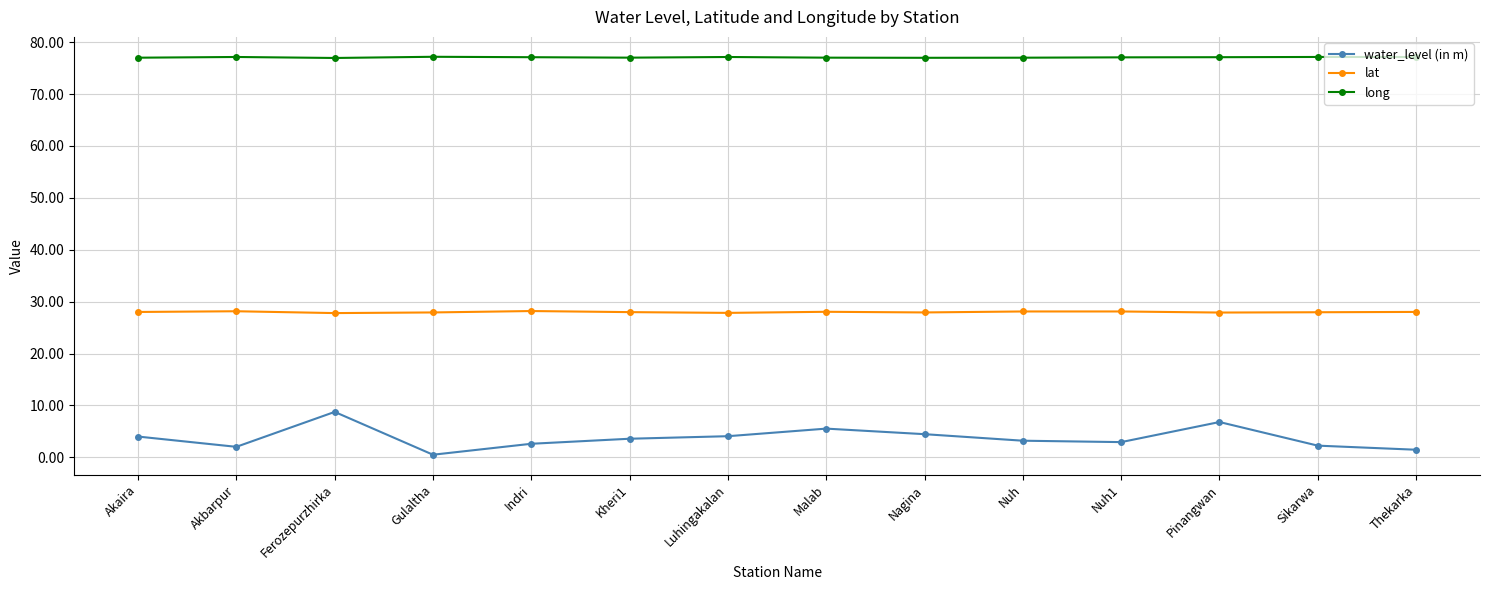

Where is the first local maximum for water_level (in m)?

Ferozepurzhirka